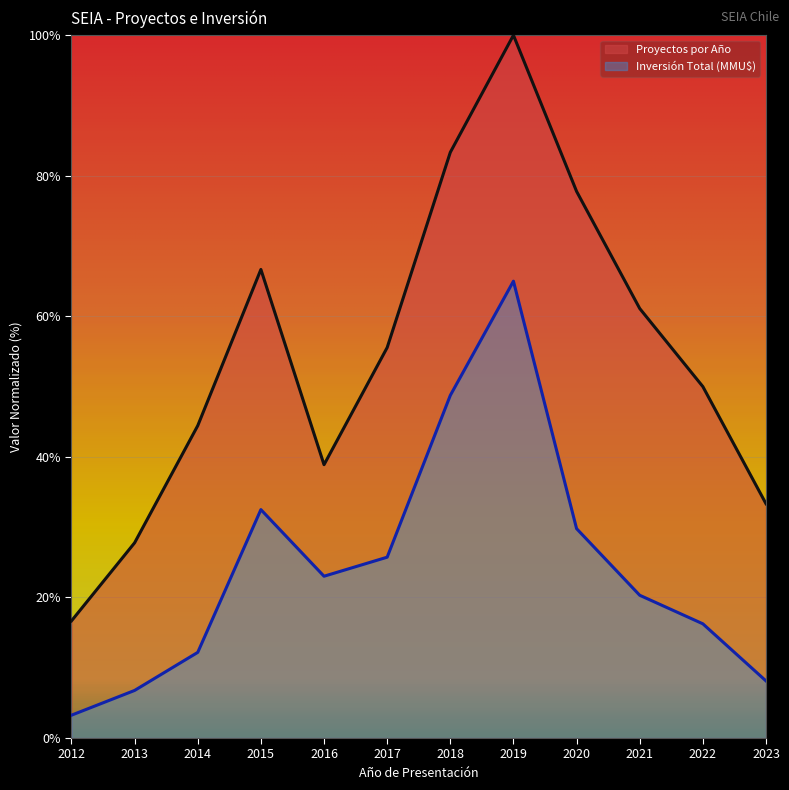

Which label corresponds to the smallest value in the chart?

2012